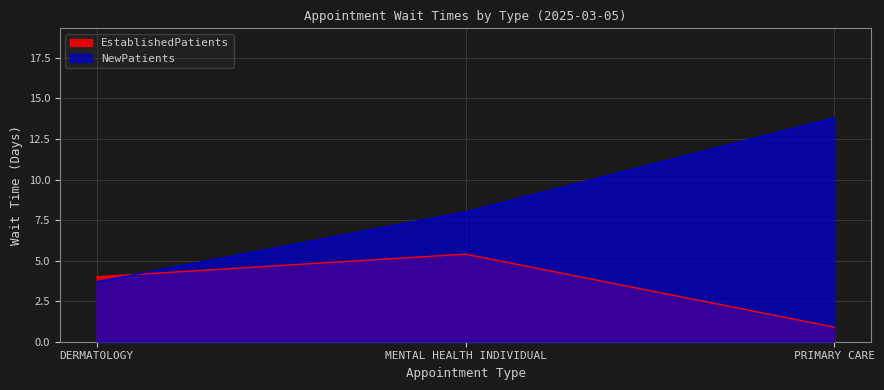

How many data points does each series have?

3